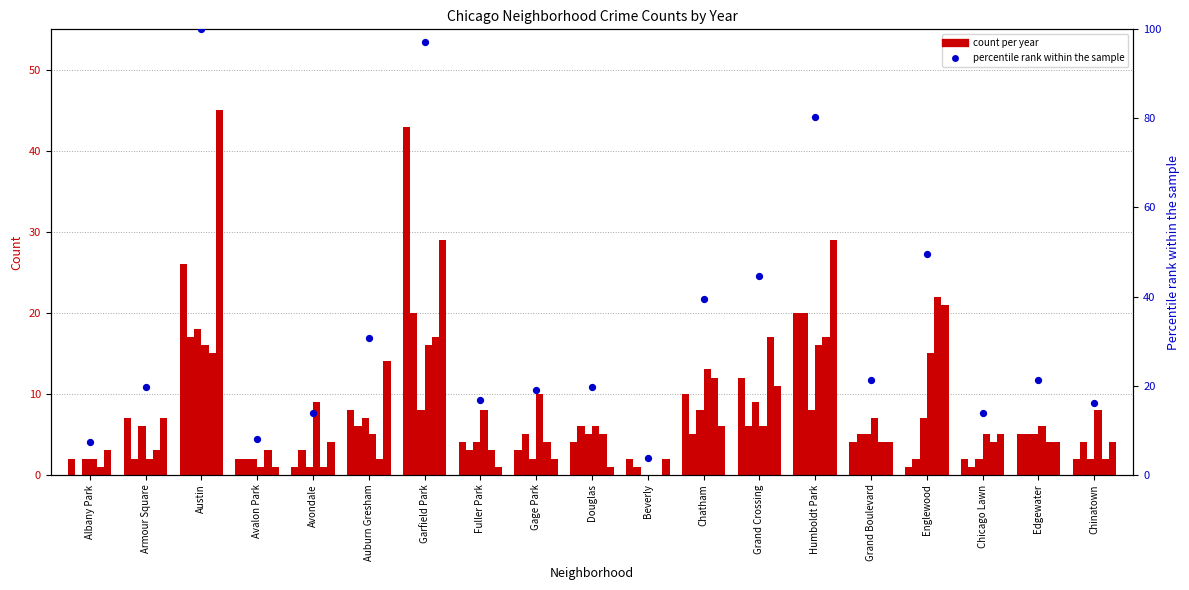

What is the ratio of the value at Douglas to the value at Avalon Park?

2.5